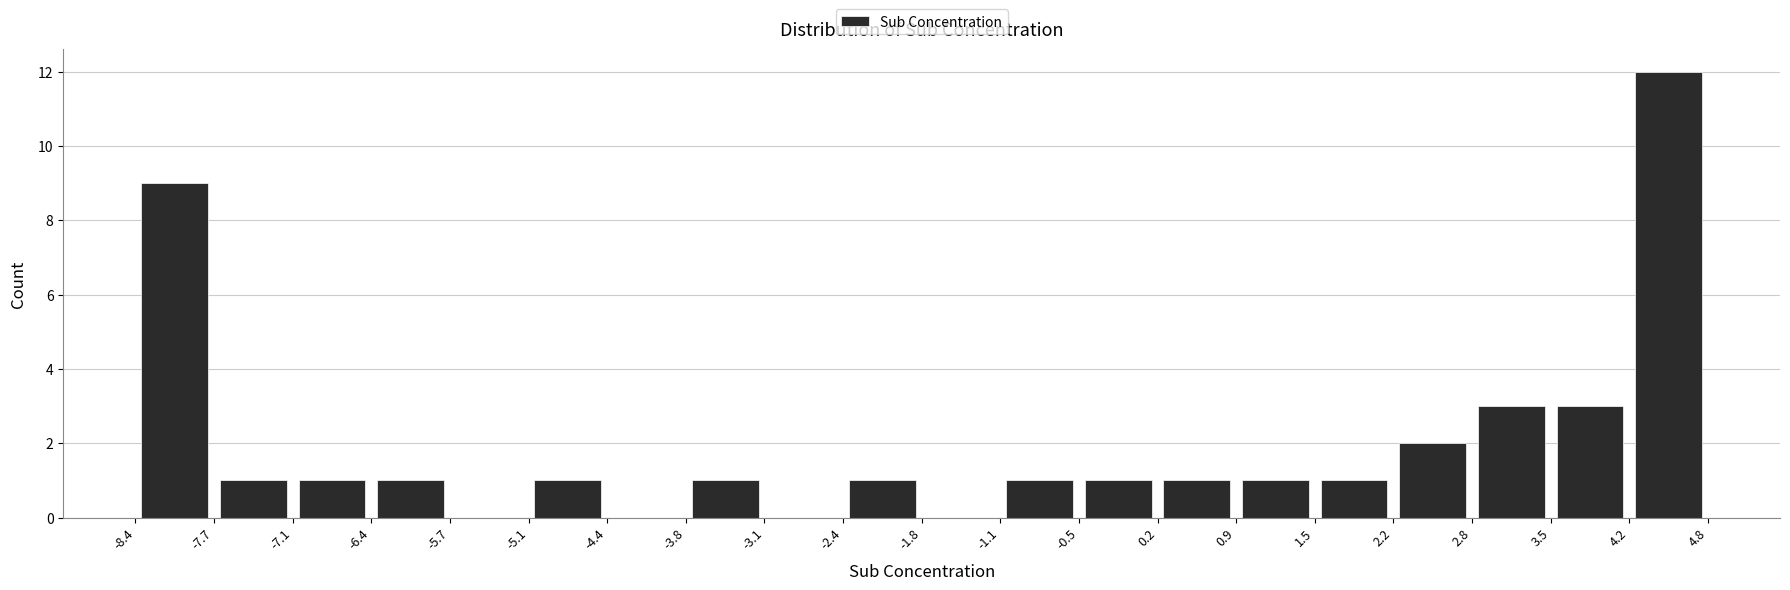

How tall is the bar that spans -5.1 to -4.4 on the x-axis? The values are not printed on the chart, so give them approximately, as read against the axis.

1